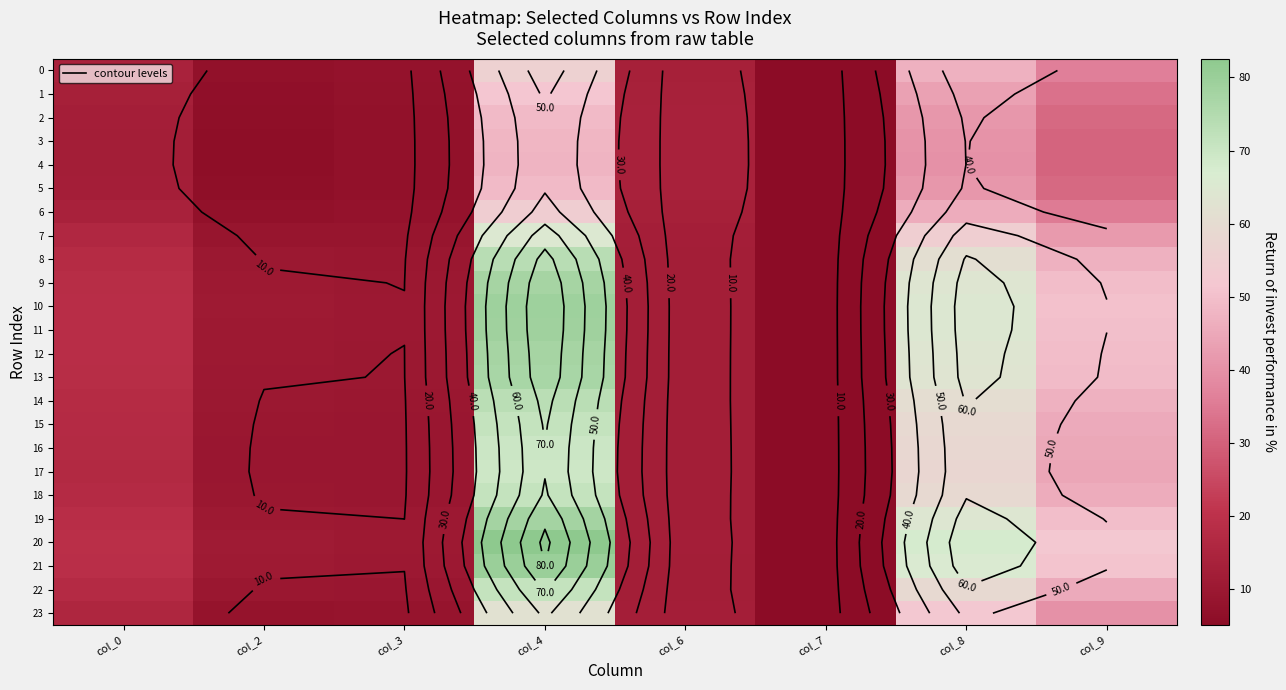

How many data points in 17 are less than 16?

4